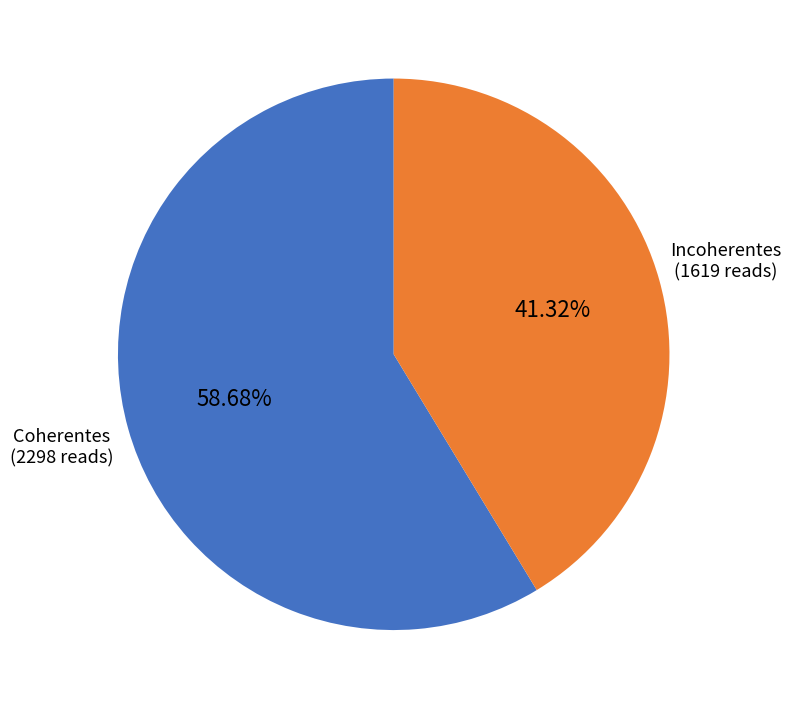

Rank the categories by value from highest to lowest.

Coherentes, Incoherentes